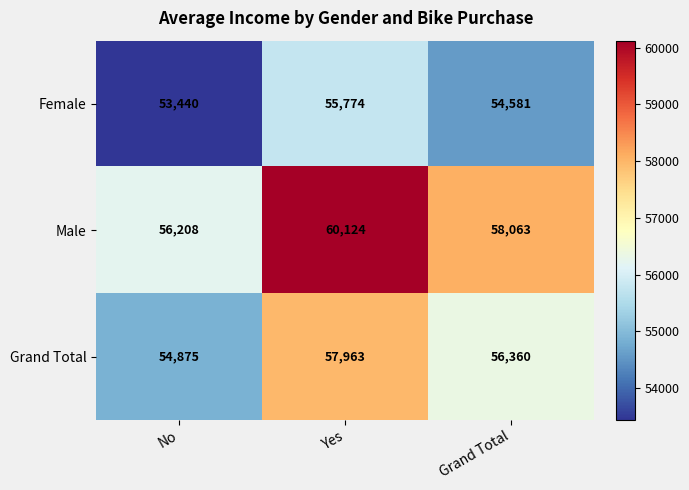

The value of Male at Grand Total is 36633. True or false?

False